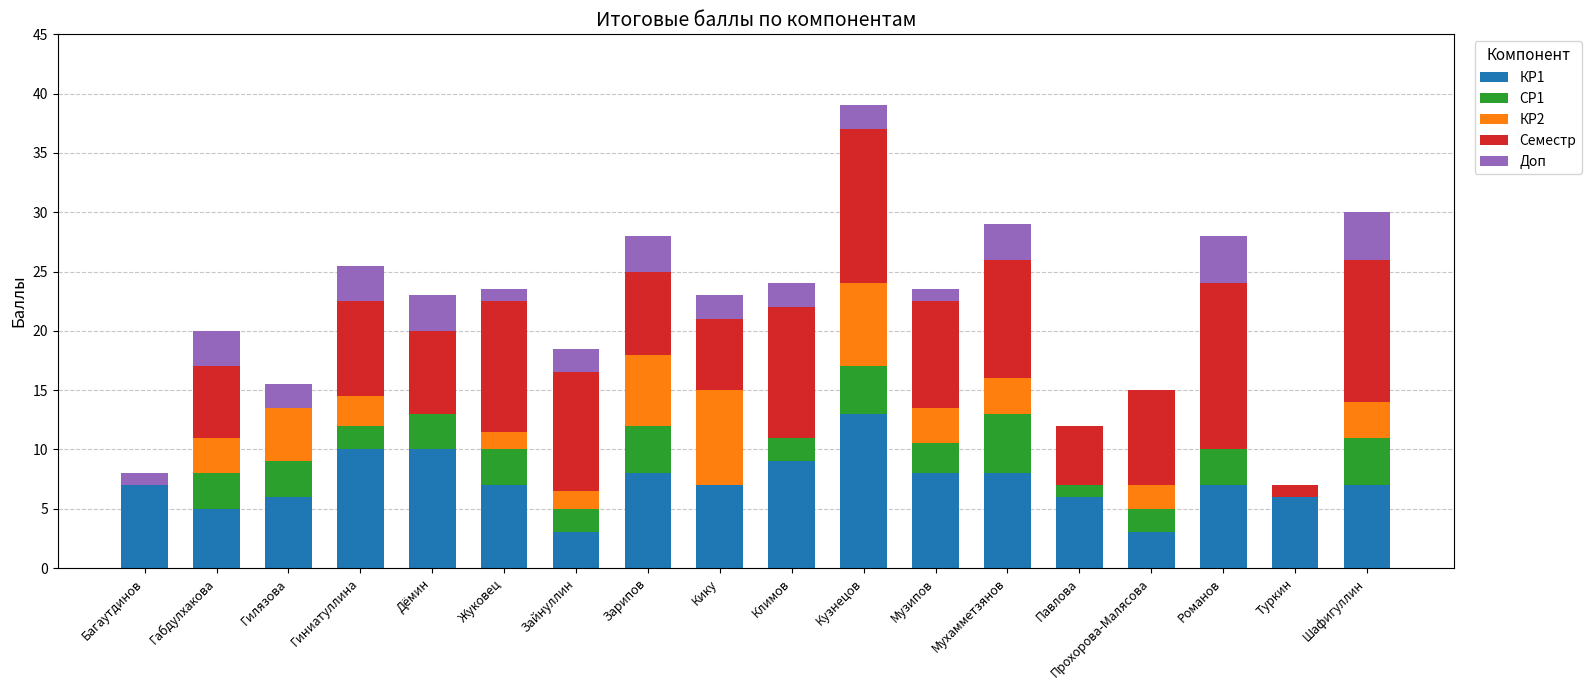

Count the number of data series in this chart.

5